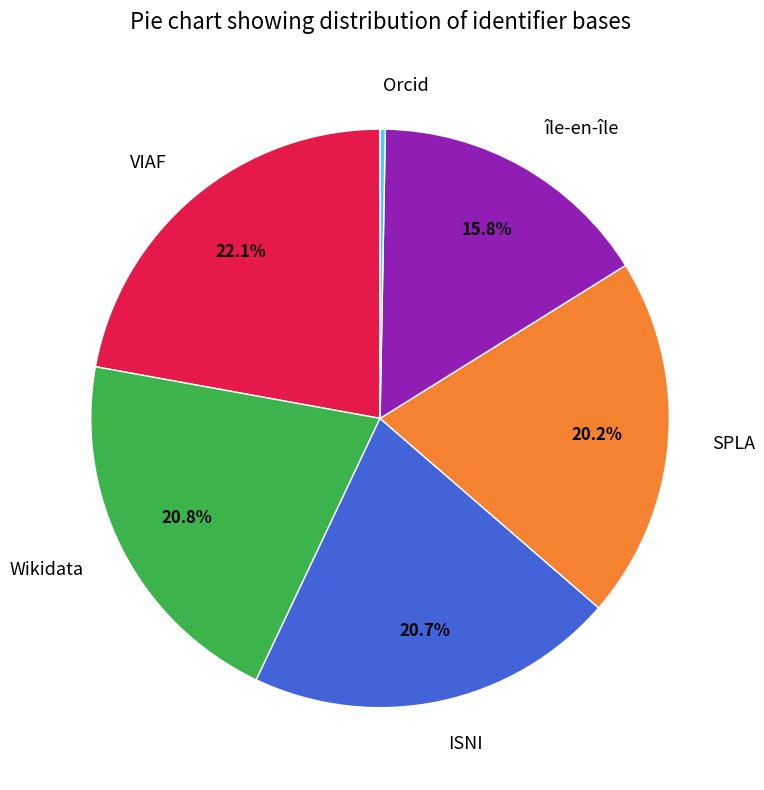

What percentage do SPLA and ISNI together represent?

40.9%